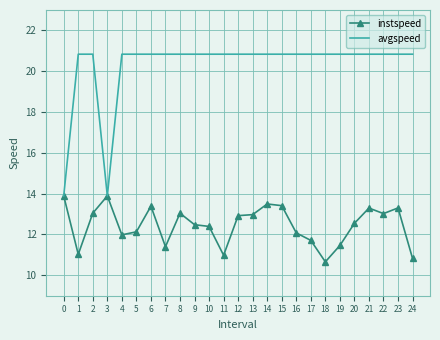

What is the total value across all series at 0?

27.8